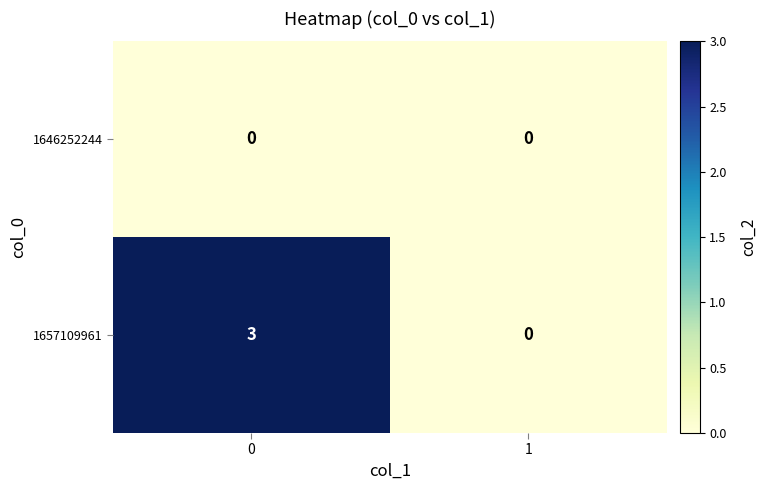

Which series has the largest range (max minus min)?

1657109961